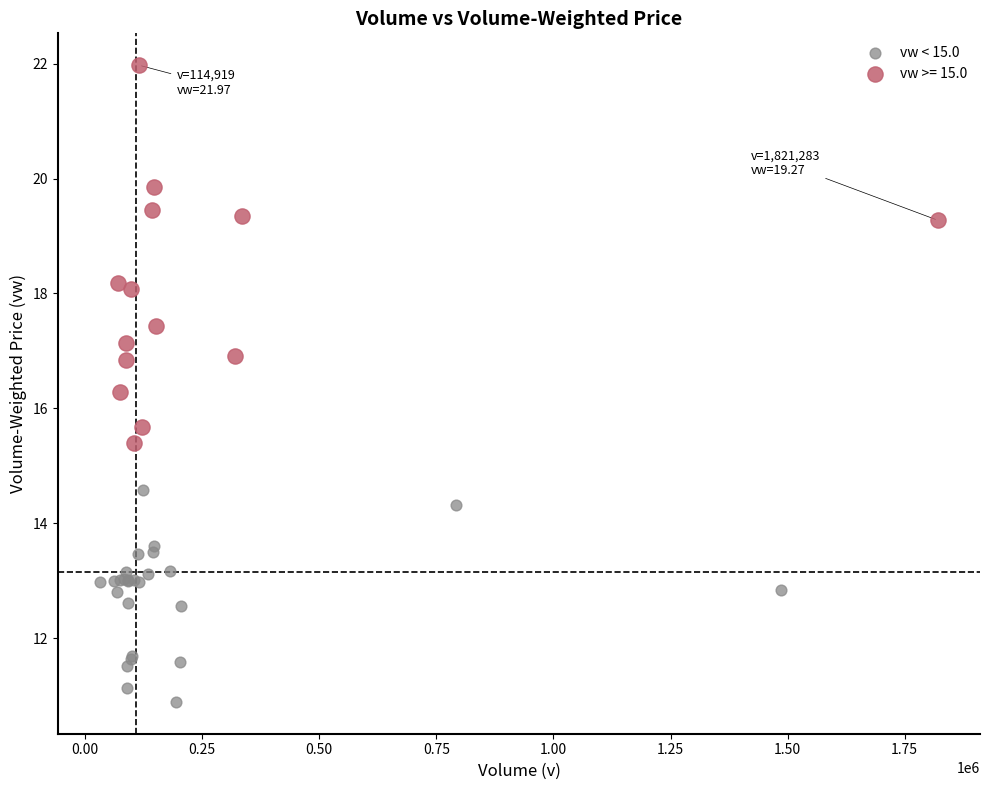

Which series contains the lowest Y value?

vw < 15.0